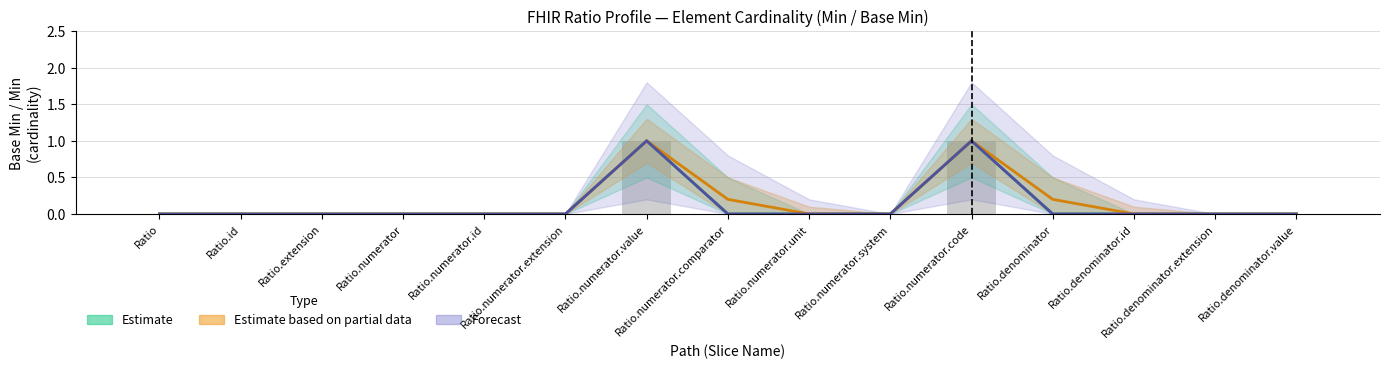

What is the difference between the maximum and minimum values?

1